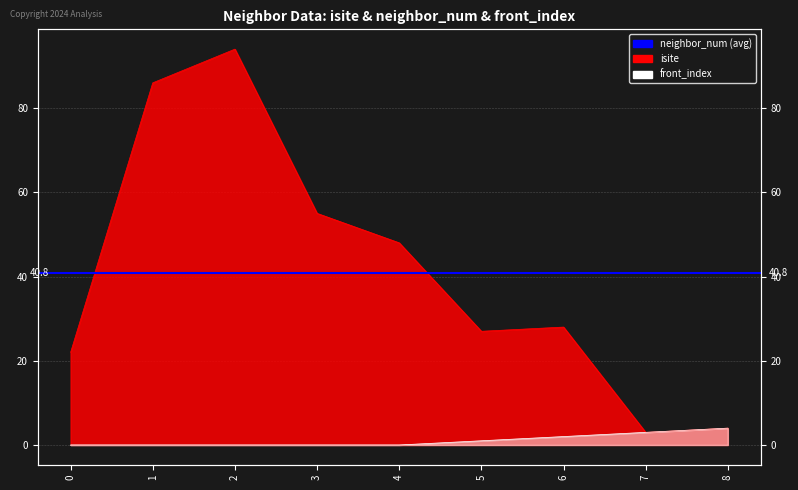

Reading left to right, list all the values displayed in this chart.

isite: 22	86	94	55	48	27	28	3	4
front_index: 0	0	0	0	0	1	2	3	4